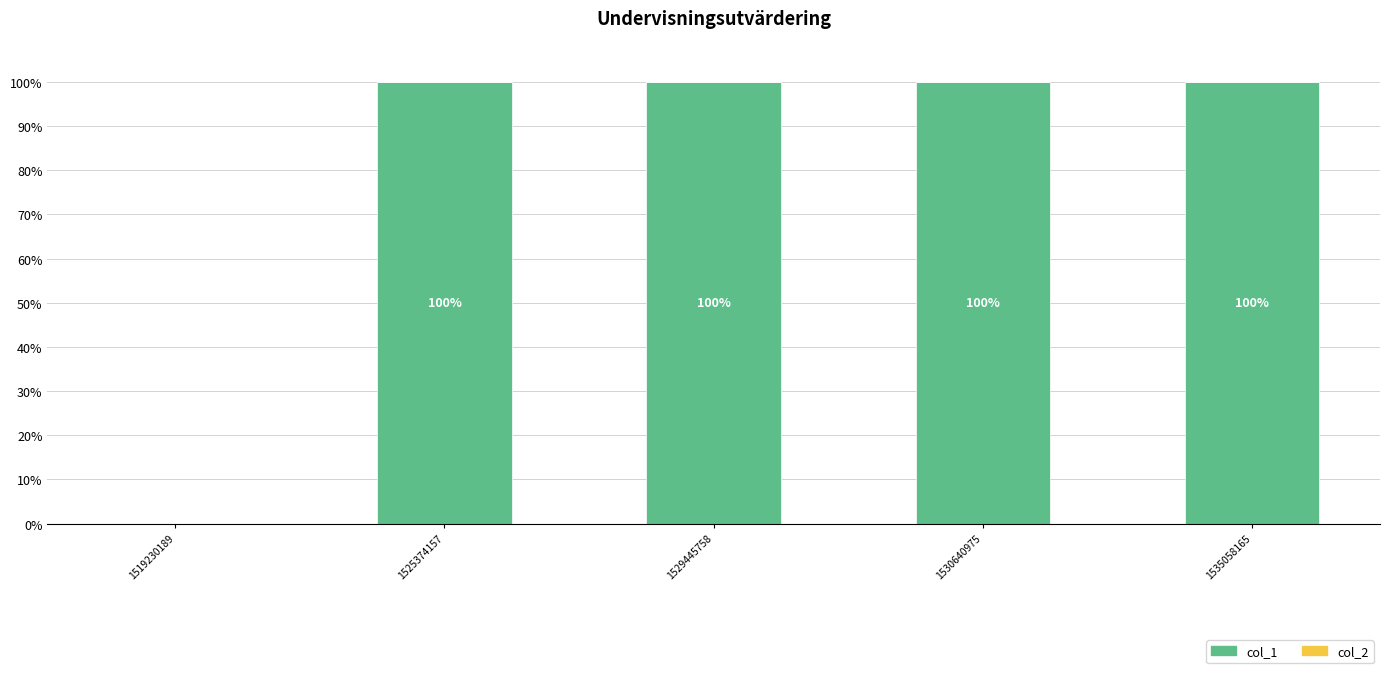

What is the sum of the values at 1525374157 and 1519230189?

100